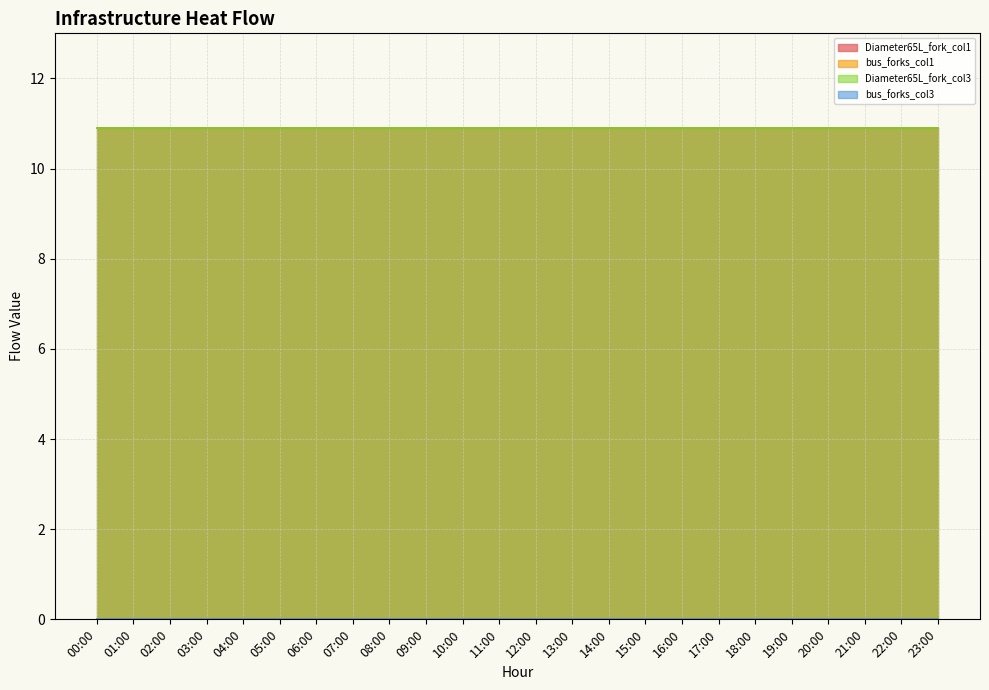

True or false: bus_forks_col1 has more than 2 points higher than both neighbors.

False